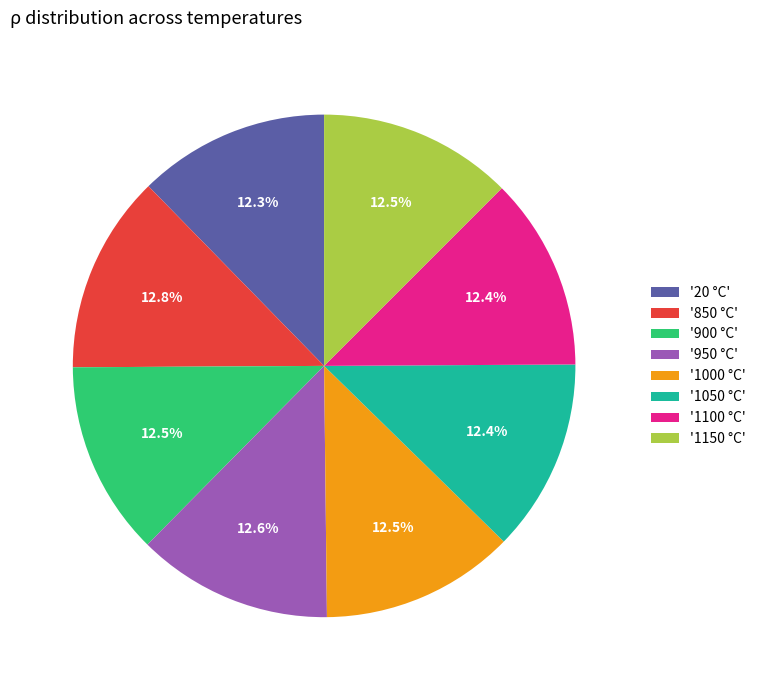

Approximately how many times larger is the value at '1050 °C' compared to '1150 °C'?

1.0